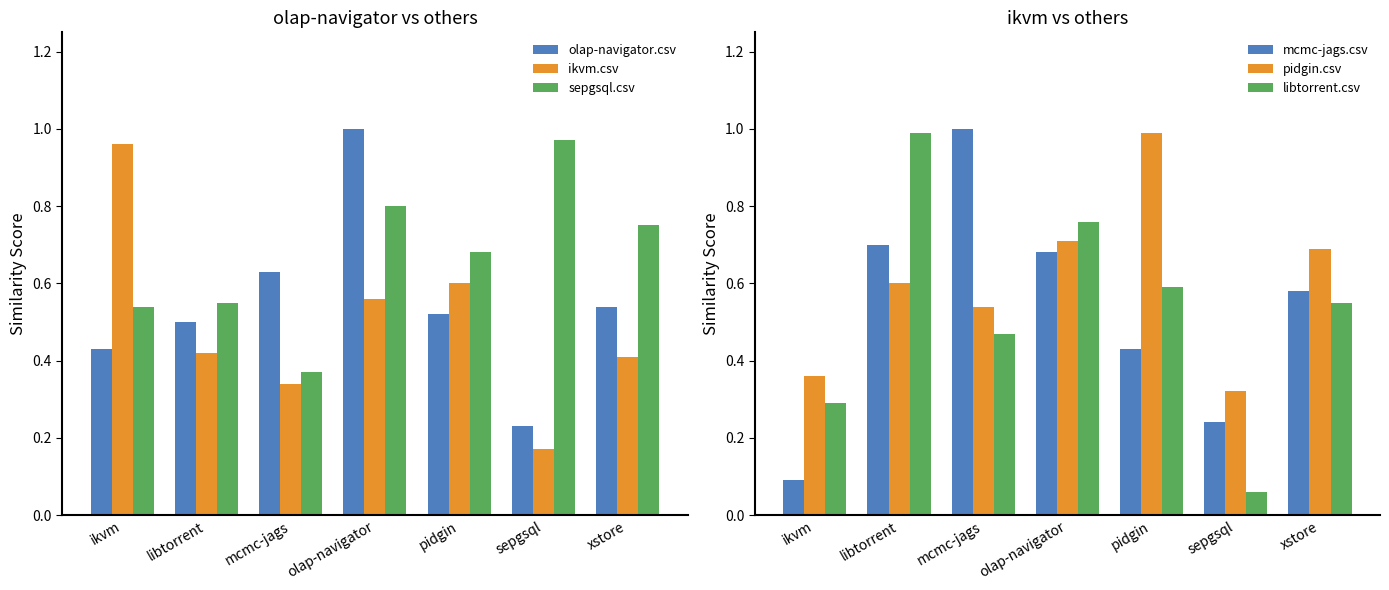

At how many categories does at least one series exceed 0?

7